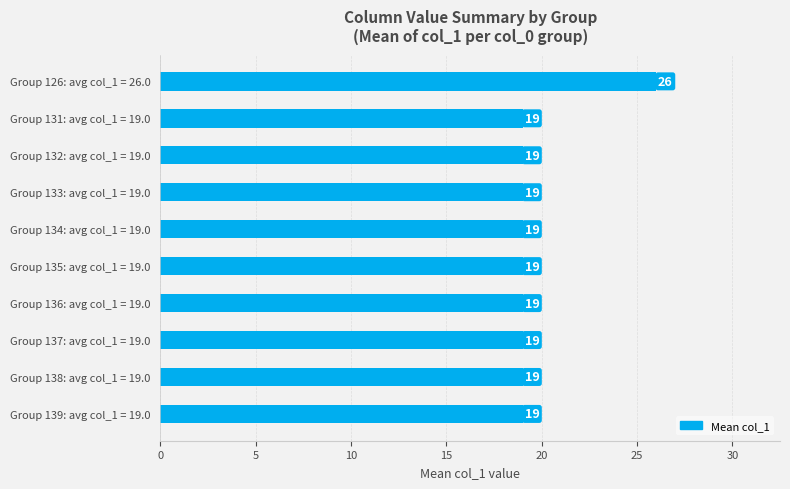

What is the value of the 9th bar from the top?

19